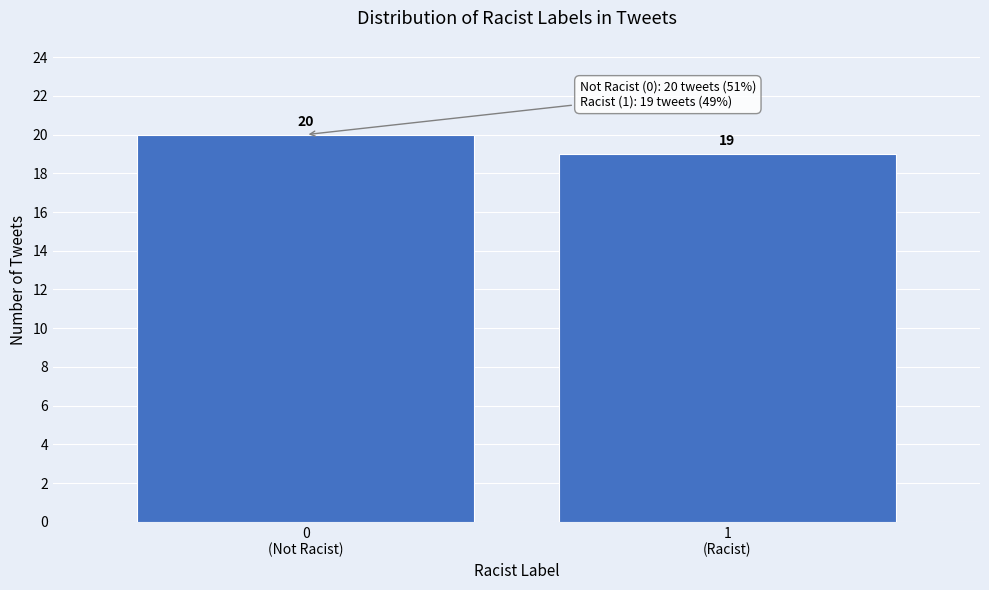

Reading left to right, extract all data points from this chart.

20	19